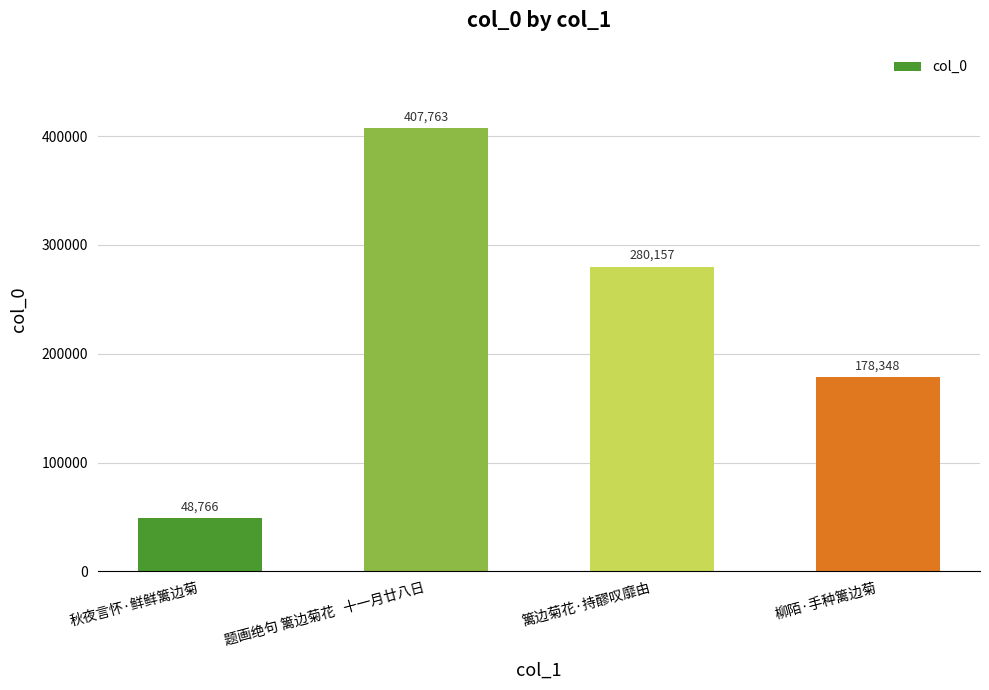

Which label corresponds to the largest value in the chart?

题画绝句 篱边菊花   十一月廿八日